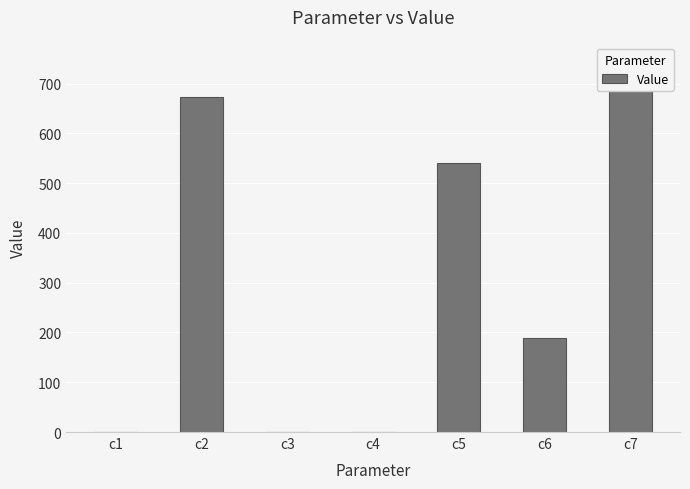

How many series are shown in this chart?

1